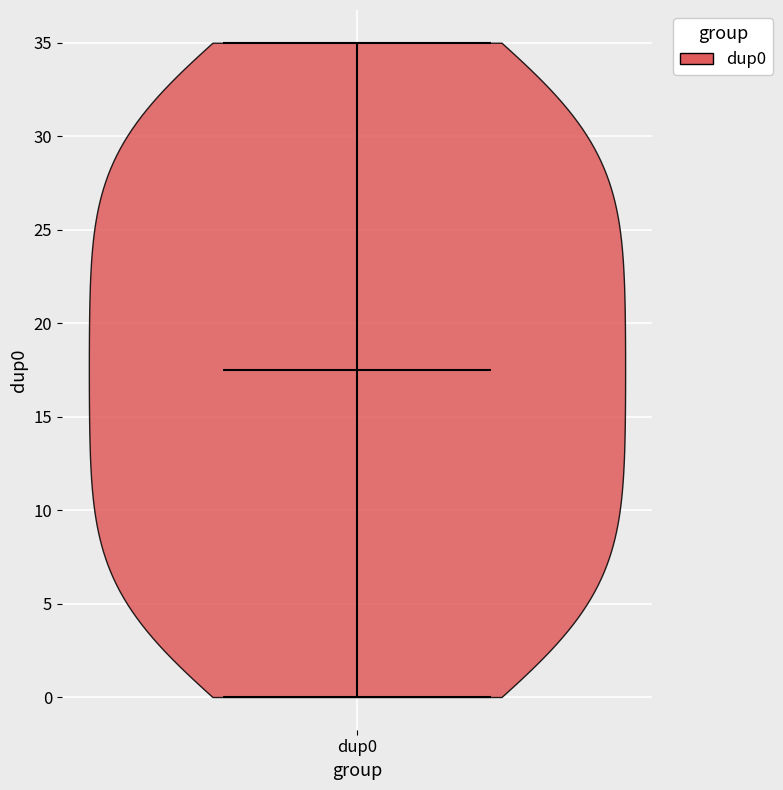

Read this violin plot against the y-axis: where its median line is, and the lowest and highest points the violin reaches. The values are not printed on the chart, so give them approximately, as read against the axis.

median line 17.5, lowest point 0.0, highest point 35.0